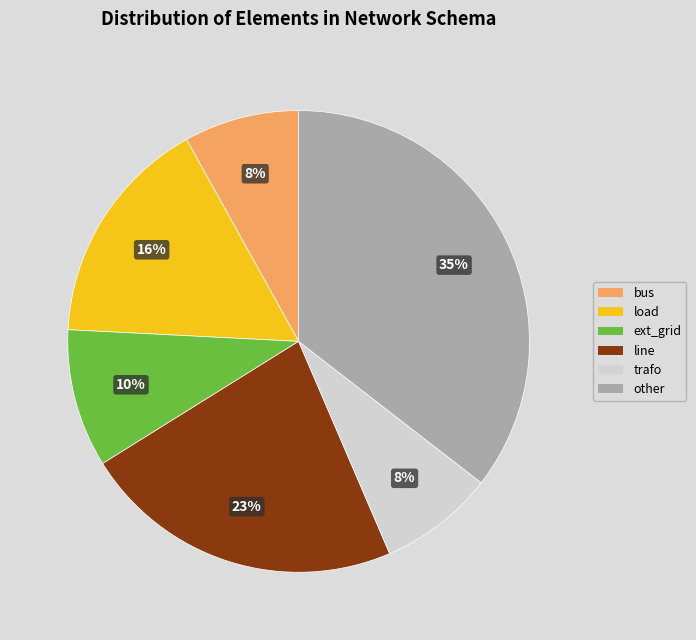

Is the sum of load and line greater than half?

No